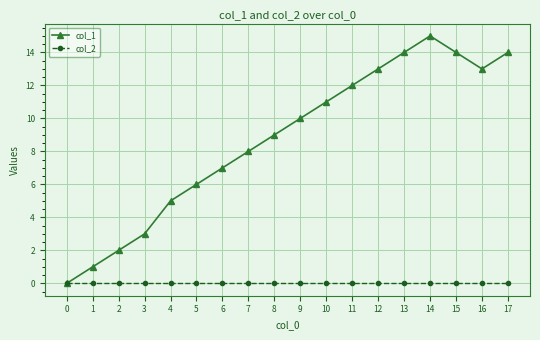

How many lines are shown in the chart?

2